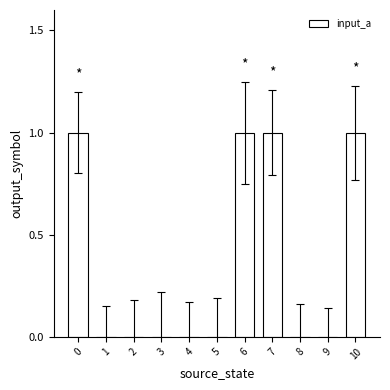

What is the ratio of the value at 10 to the value at 0?

1.0